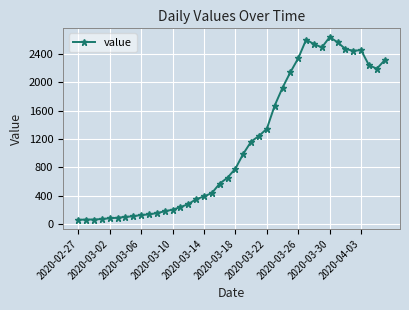

True or false: there are more than 1 points higher than both neighbors.

True